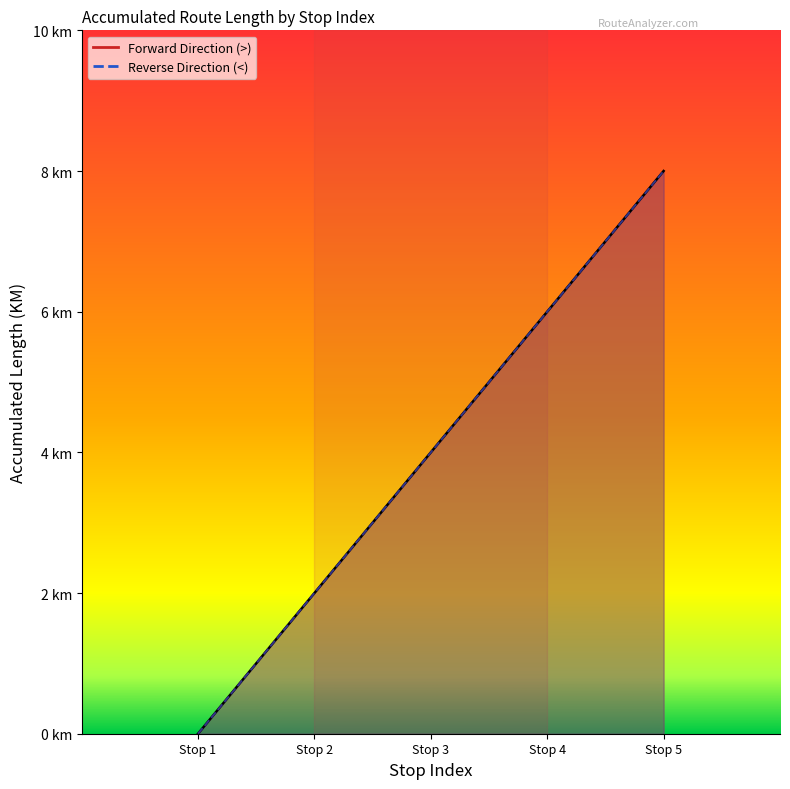

Which series has the largest range (max minus min)?

Forward Direction (>)